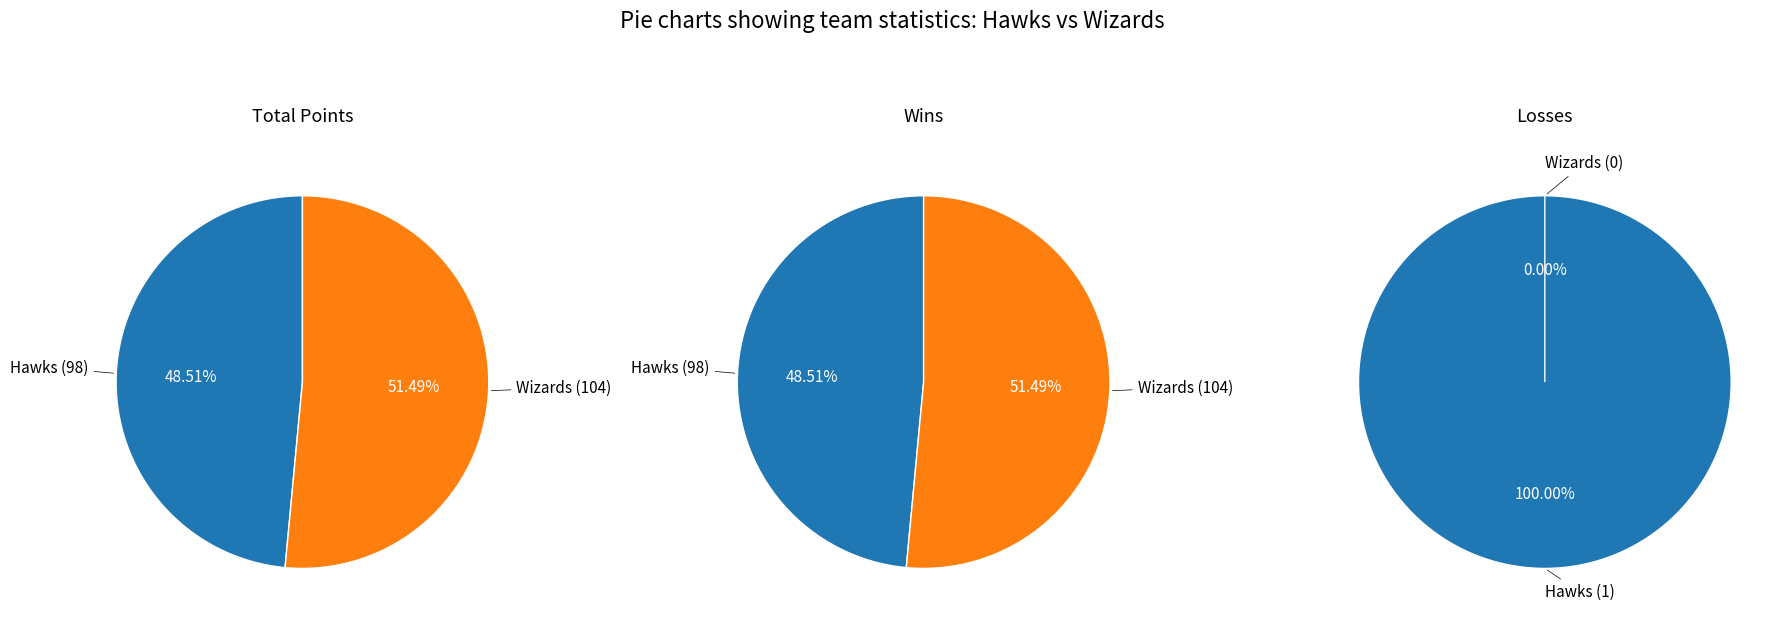

To the nearest percent, what is the difference between the Wizards and Hawks slice percentages?

100%